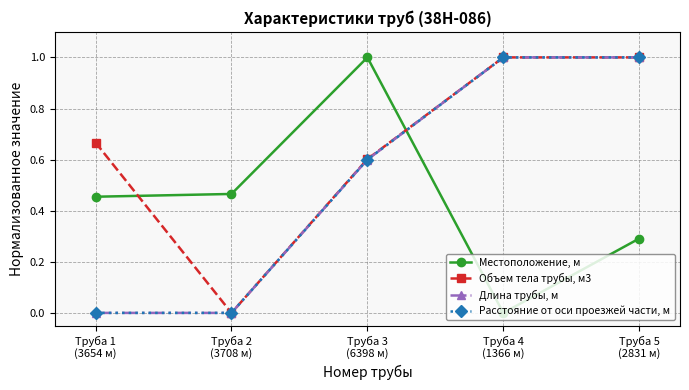

Reading right to left, extract all data points from this chart.

Местоположение, м: Труба 5
(2831 м)=0.3	Труба 4
(1366 м)=0.0	Труба 3
(6398 м)=1.0	Труба 2
(3708 м)=0.5	Труба 1
(3654 м)=0.5
Объем тела трубы, м3: Труба 5
(2831 м)=1.0	Труба 4
(1366 м)=1.0	Труба 3
(6398 м)=0.6	Труба 2
(3708 м)=0.0	Труба 1
(3654 м)=0.7
Длина трубы, м: Труба 5
(2831 м)=1.0	Труба 4
(1366 м)=1.0	Труба 3
(6398 м)=0.6	Труба 2
(3708 м)=0.0	Труба 1
(3654 м)=0.0
Расстояние от оси проезжей части, м: Труба 5
(2831 м)=1.0	Труба 4
(1366 м)=1.0	Труба 3
(6398 м)=0.6	Труба 2
(3708 м)=0.0	Труба 1
(3654 м)=0.0